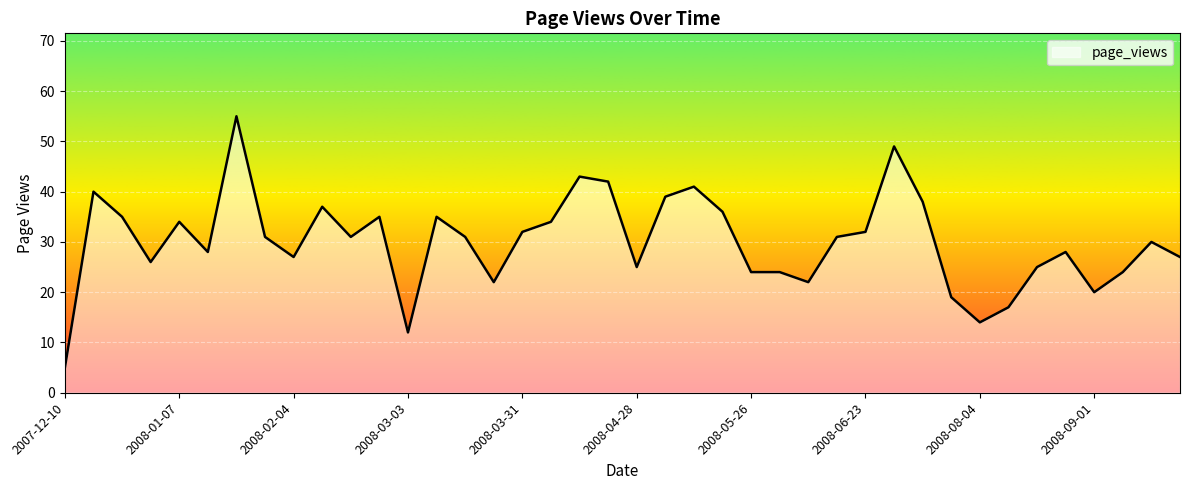

What is the minimum value shown in the chart?

5